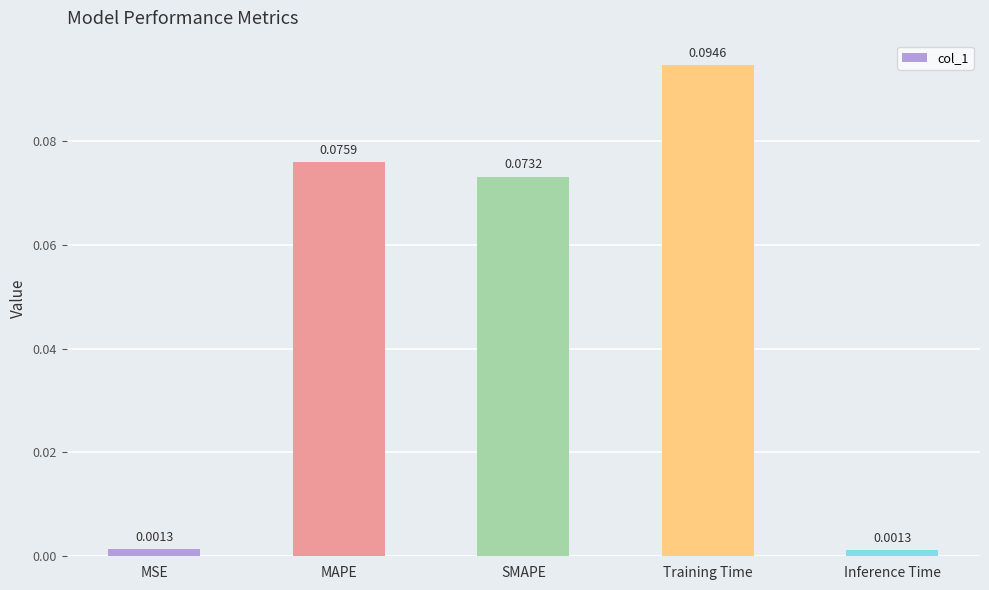

What is the label of the 4th bar from the left?

Training Time